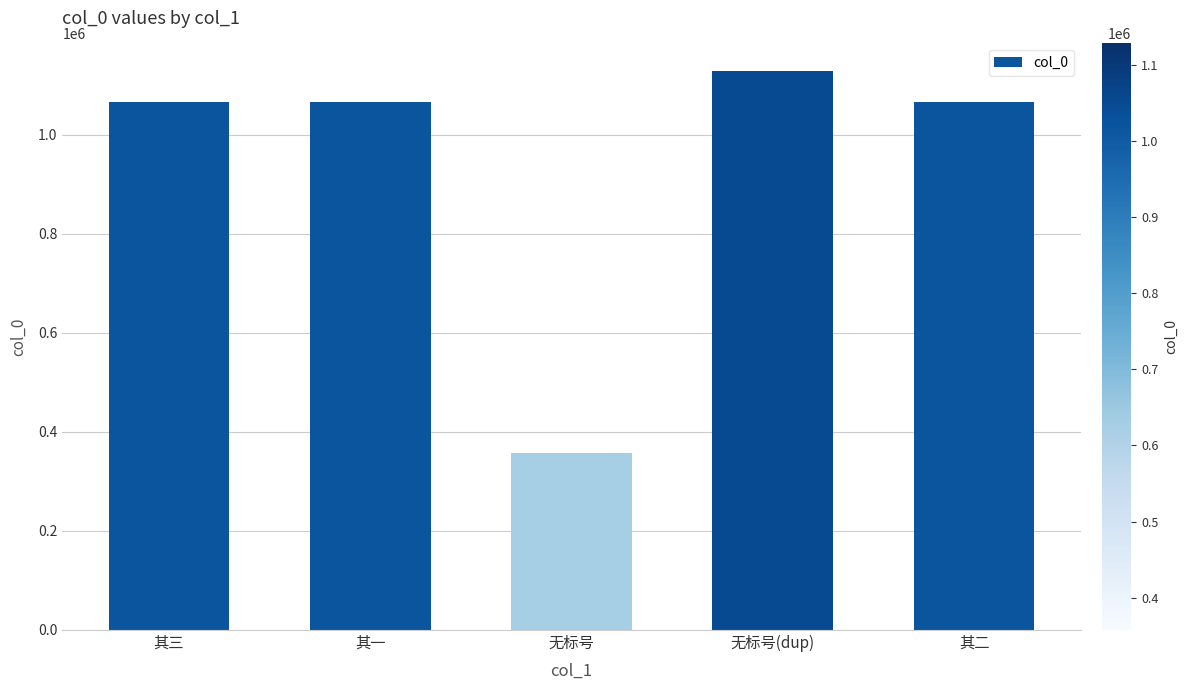

Are the bars horizontal?

No